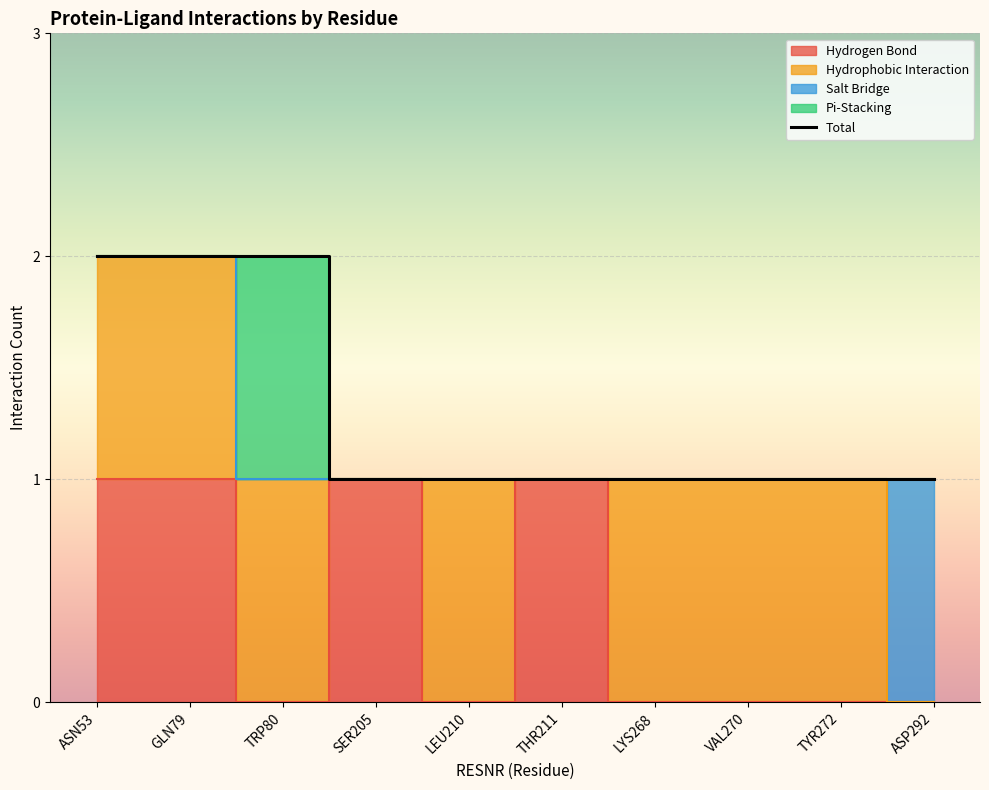

What is the label of the 1st point from the left?

ASN53